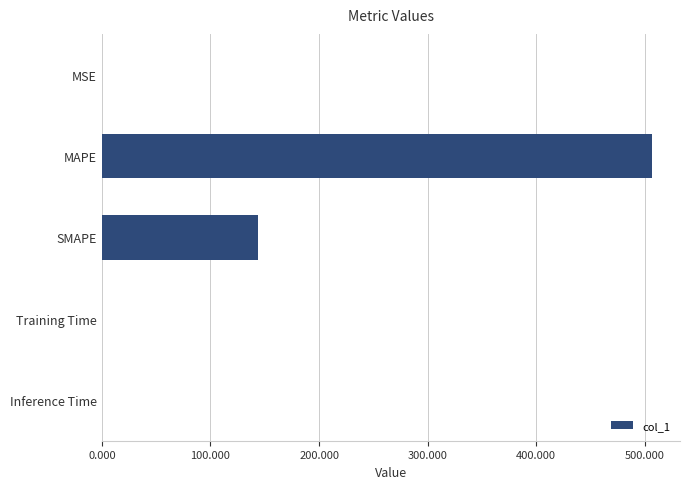

Is it true that the value at Inference Time is 0.0?

True